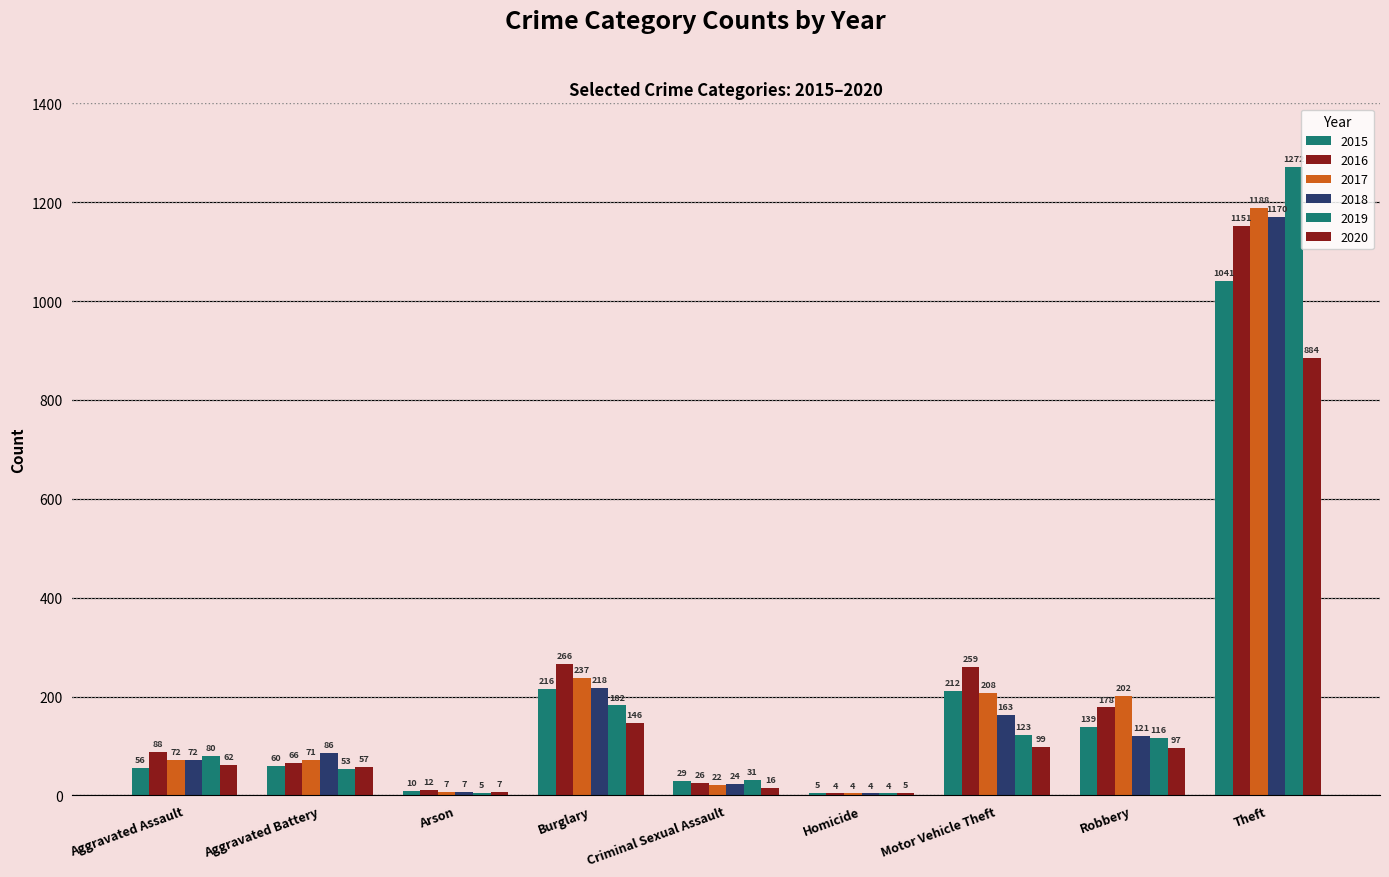

What is the label of the 5th bar from the right?

Criminal Sexual Assault